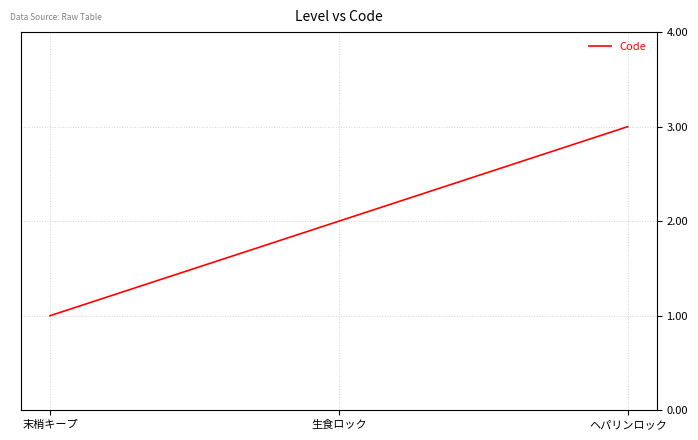

What is the change in value from 末梢キープ to 生食ロック?

+1